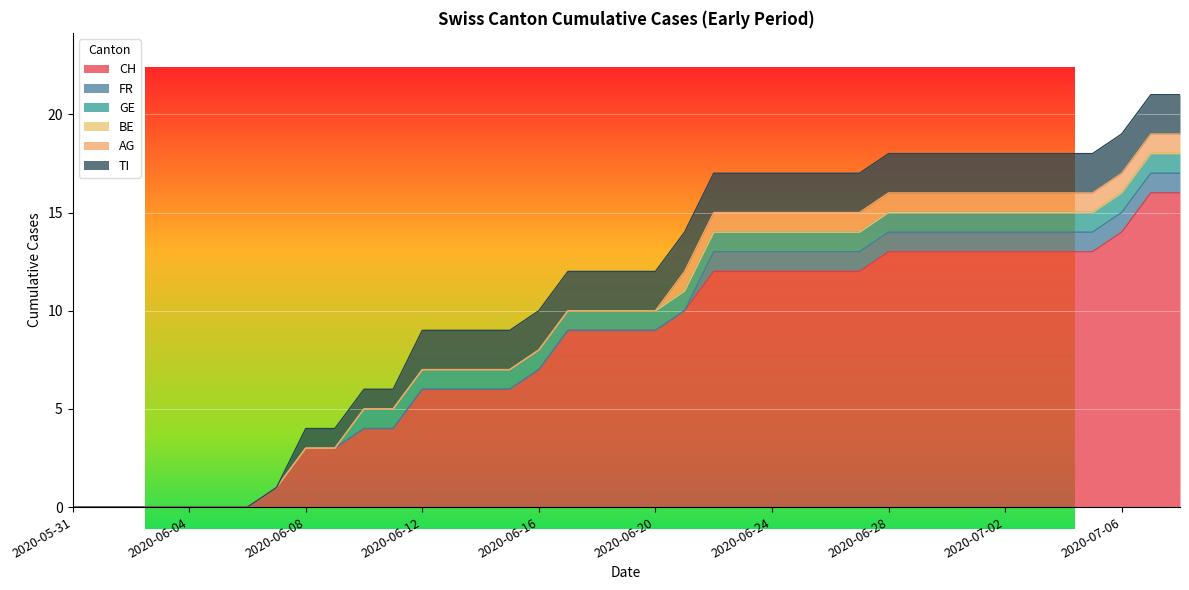

Between 2020-07-07 and 2020-06-21, which is larger?

2020-07-07